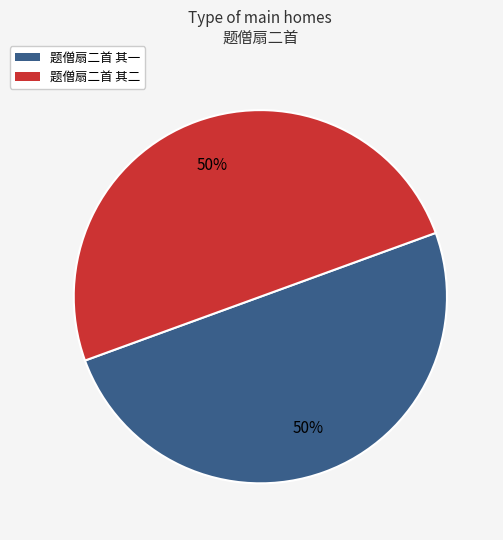

To the nearest percent, what percentage of the pie is 题僧扇二首 其二?

50%